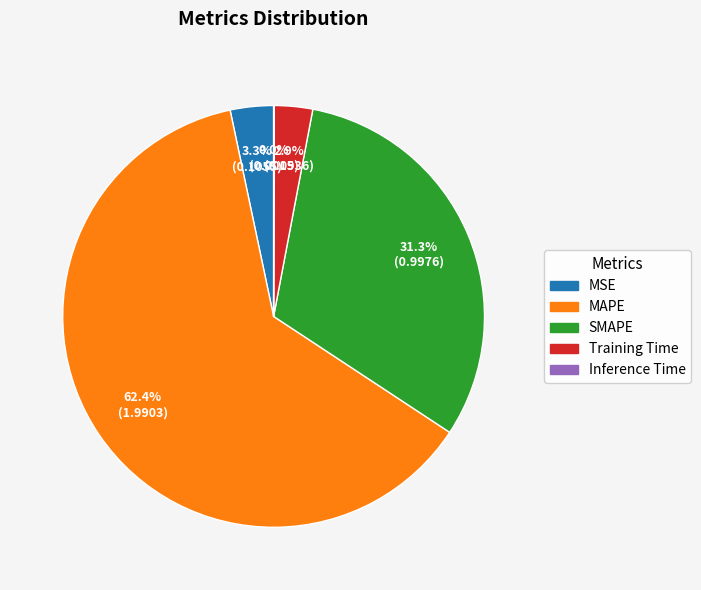

What percentage do Training Time and MSE together represent?

6.2%